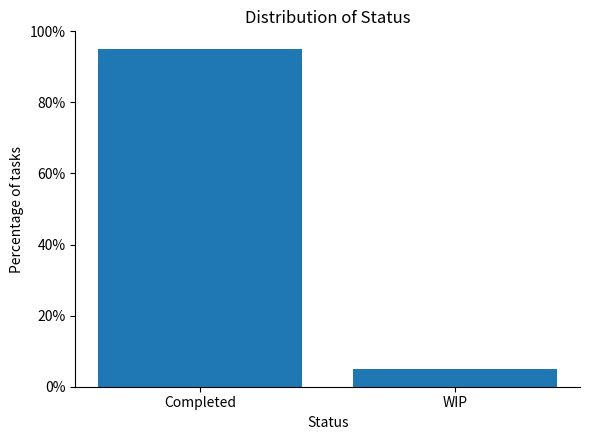

Rank the categories by value from highest to lowest.

Completed, WIP